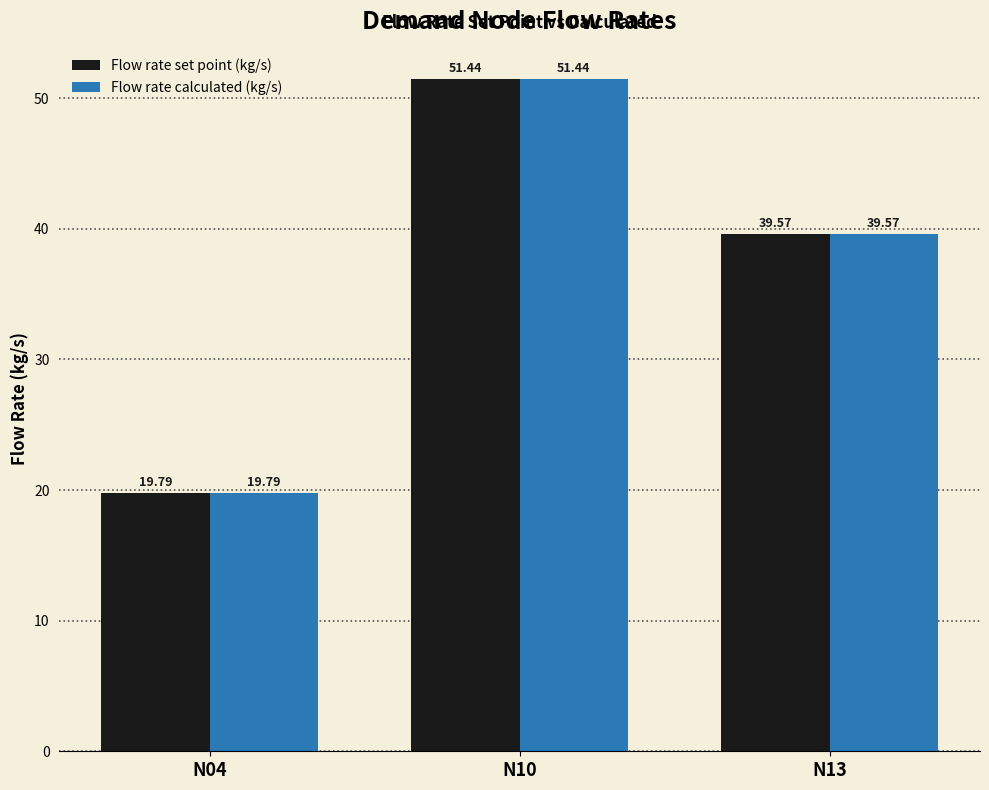

How many bars are there in total?

6